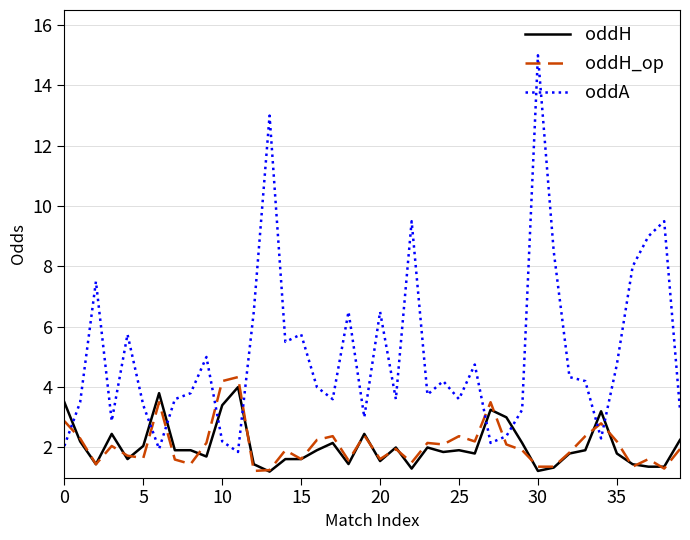

True or false: oddH and oddA intersect in this chart.

True